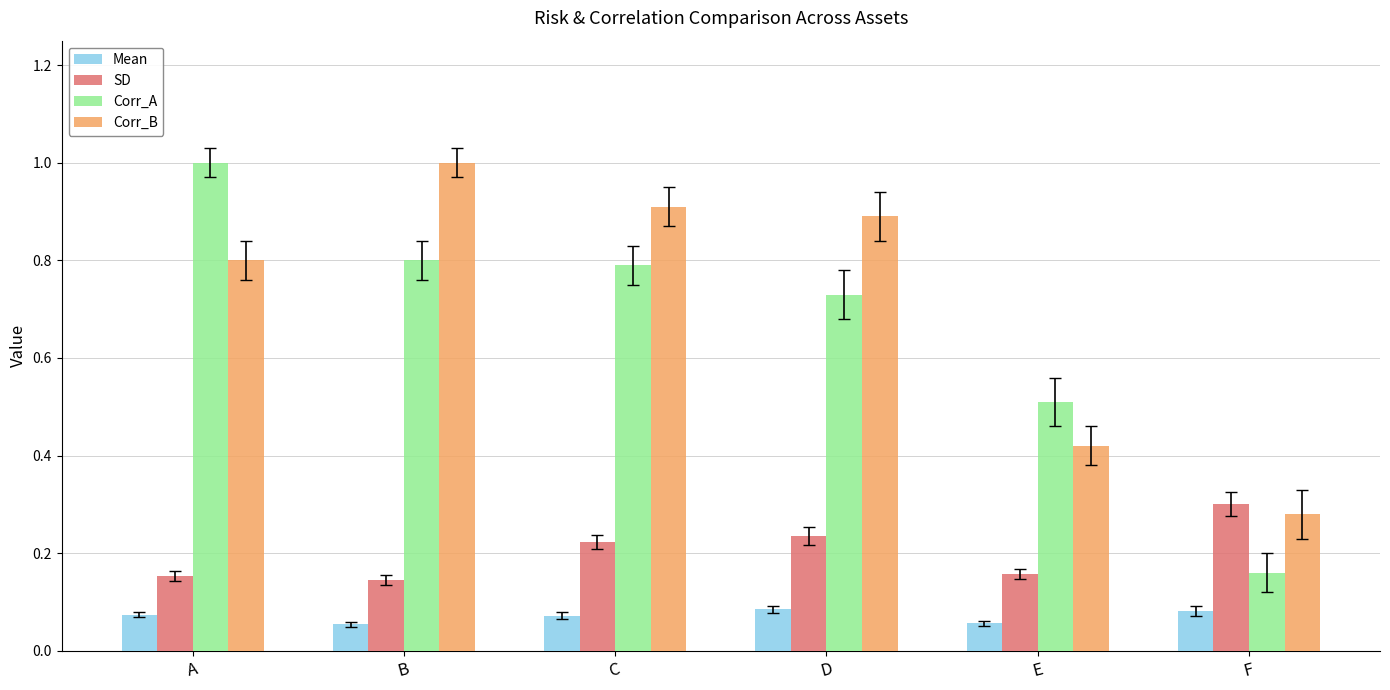

Is it true that Corr_B equals 0.9 at D?

True